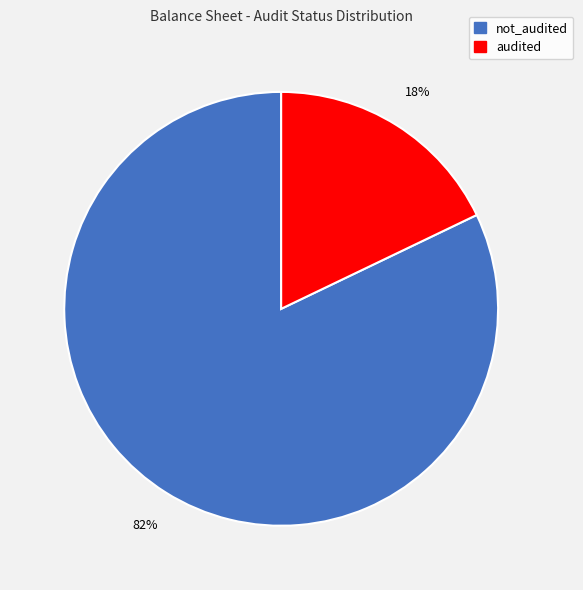

To the nearest percent, what percentage of the pie is audited?

18%